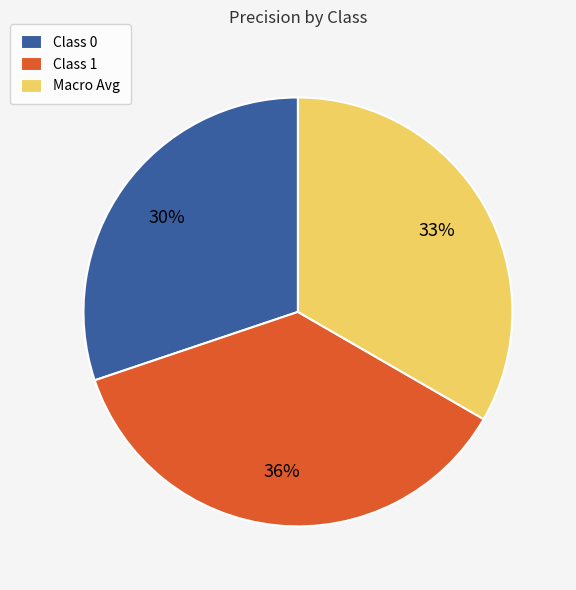

What percentage is the Class 1 slice, to the nearest percent?

36%